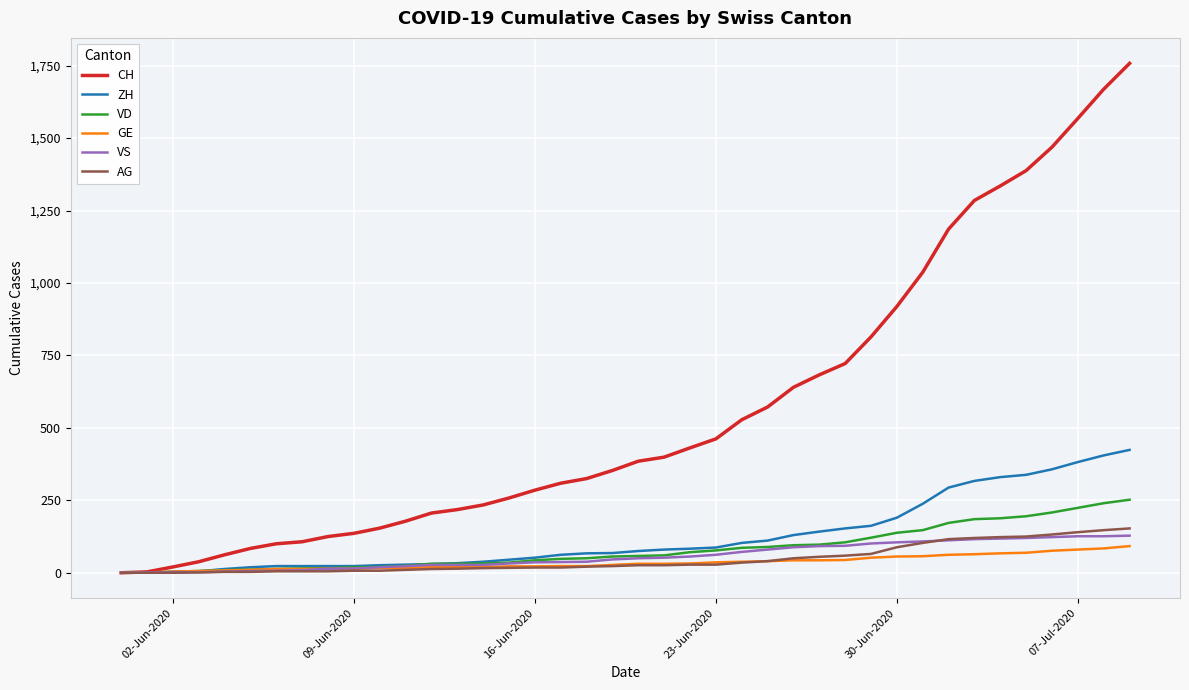

Which series has the largest total across all categories?

CH